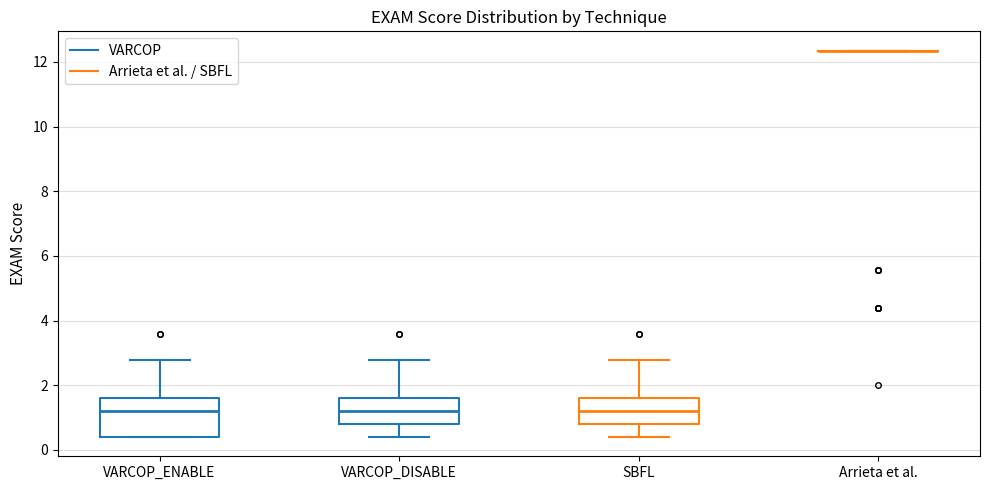

Where is the lower edge of the box for VARCOP_DISABLE on the y-axis? The values are not printed on the chart, so give them approximately, as read against the axis.

0.8